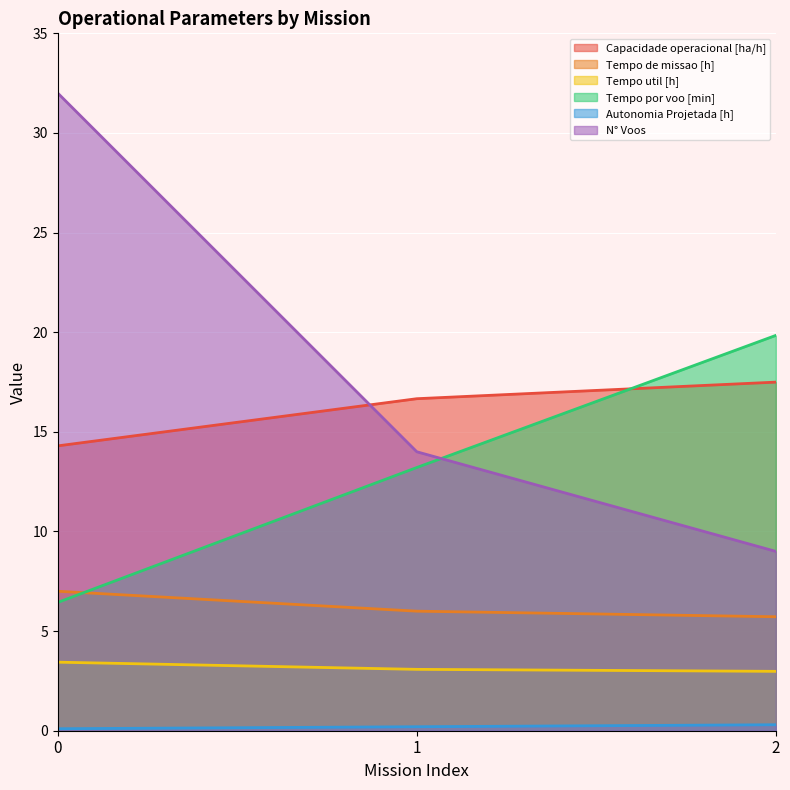

Which series has the largest total across all categories?

N° Voos